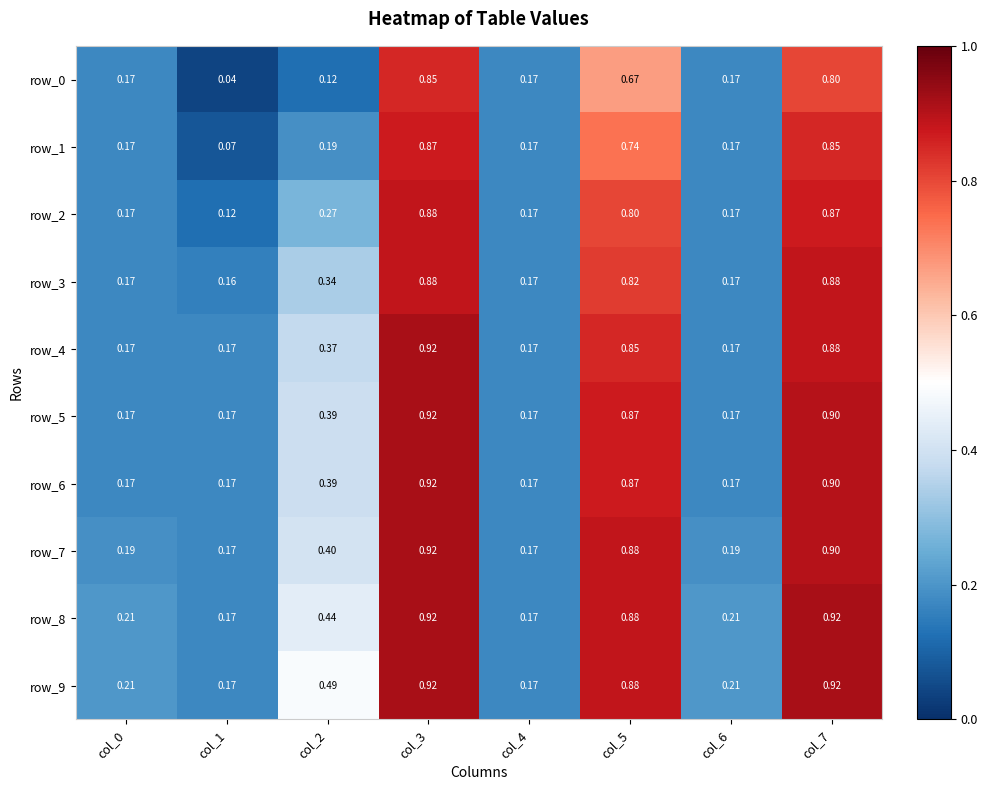

Is the value of row_2 at col_3 greater than the value of row_0 at col_6?

Yes